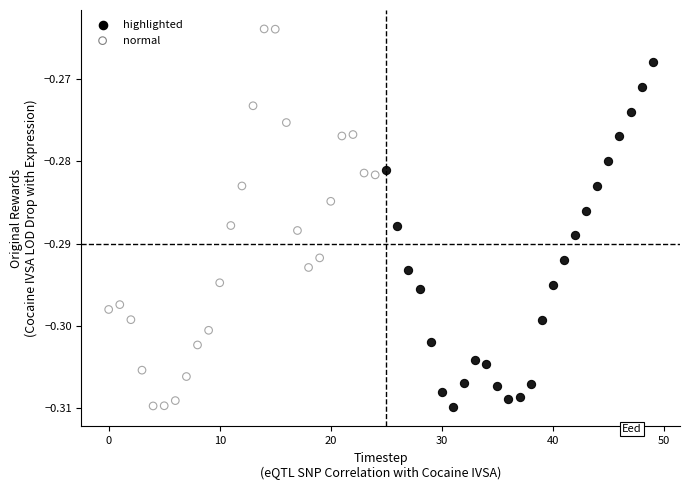

Which series has the widest spread of Y values?

normal